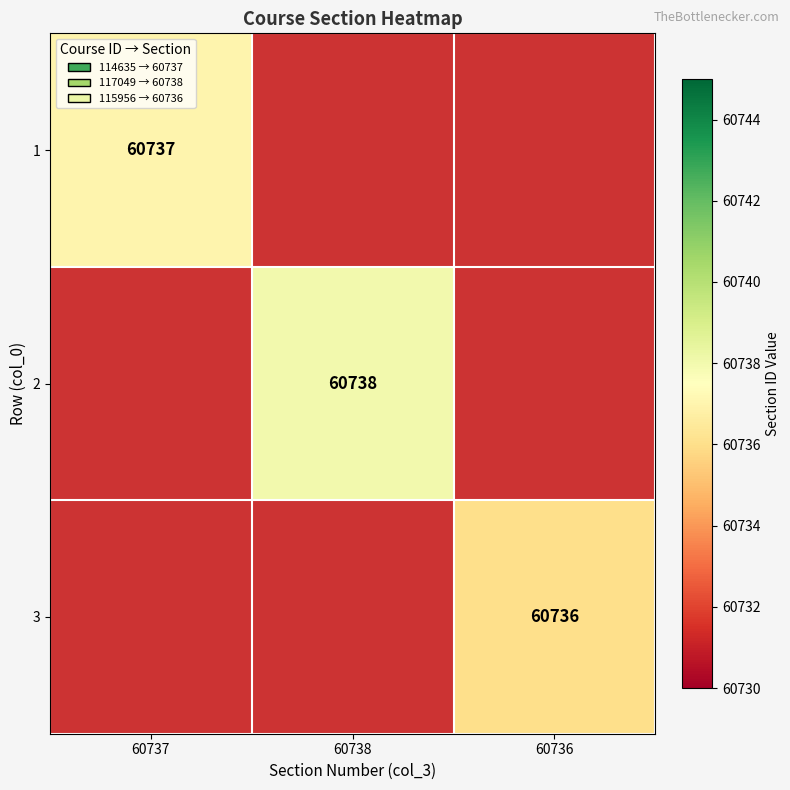

Is it true that 1 equals 21585 at 60737?

False